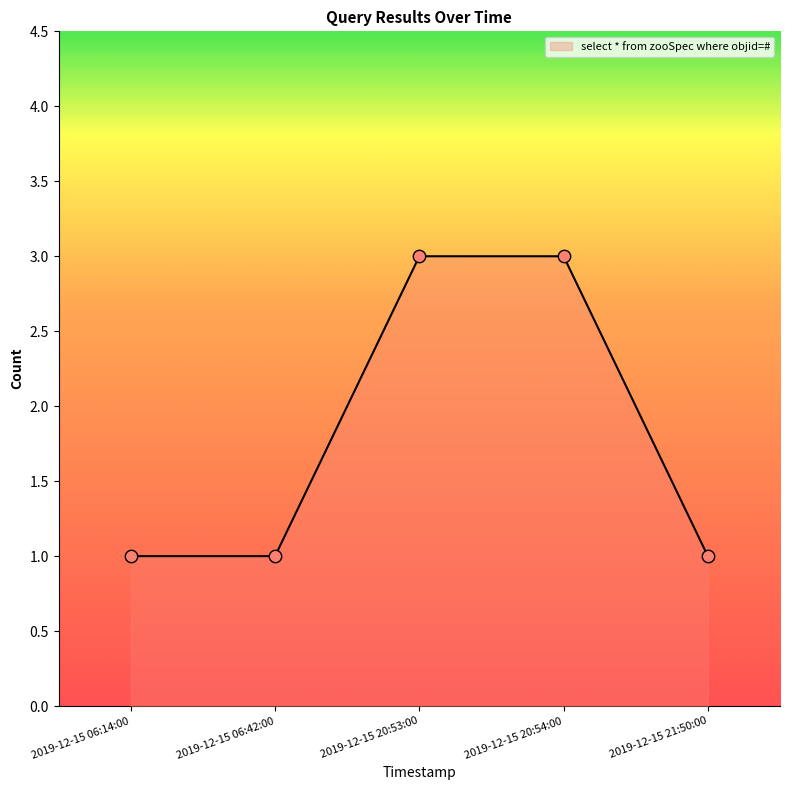

What is the change in value from 2019-12-15 20:53:00 to 2019-12-15 21:50:00?

-2